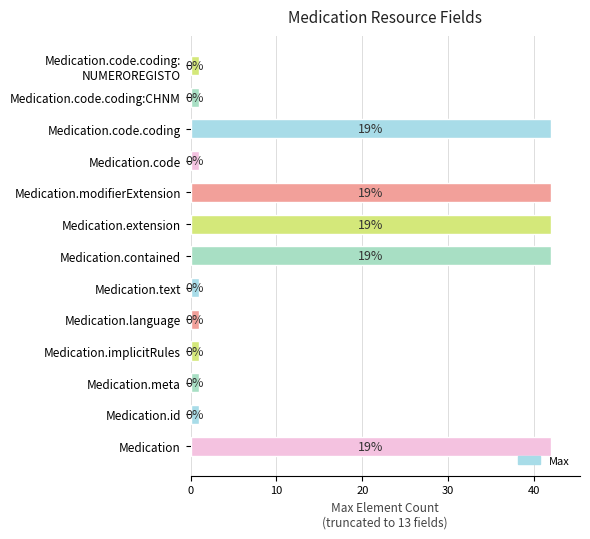

Are the bars horizontal?

Yes